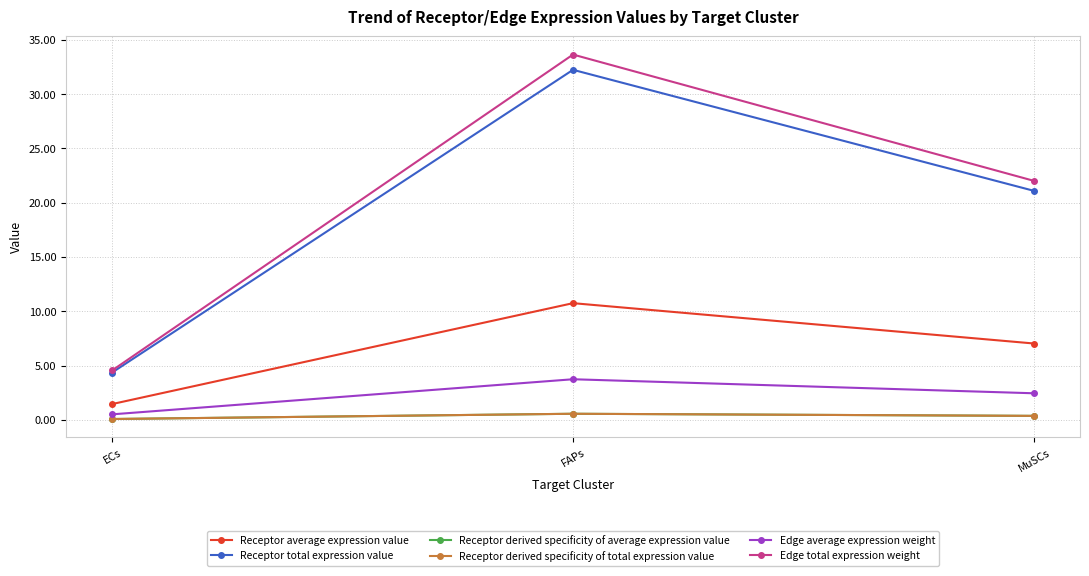

Does the chart have visible grid lines?

Yes